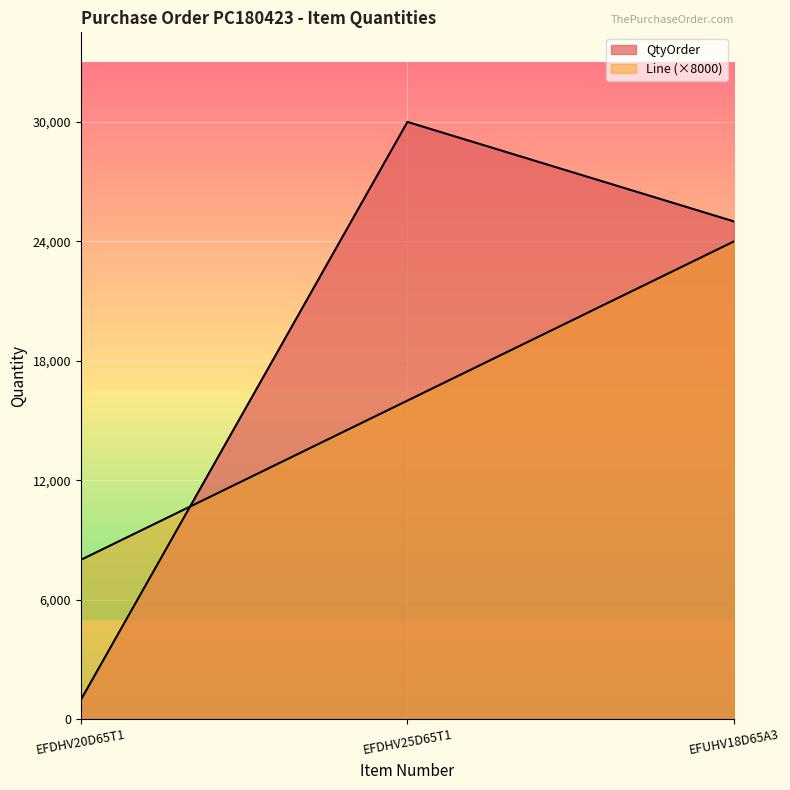

Reading left to right, transcribe all the data shown in this chart.

QtyOrder: EFDHV20D65T1=960	EFDHV25D65T1=30000	EFUHV18D65A3=25000
Line: EFDHV20D65T1=8000	EFDHV25D65T1=16000	EFUHV18D65A3=24000